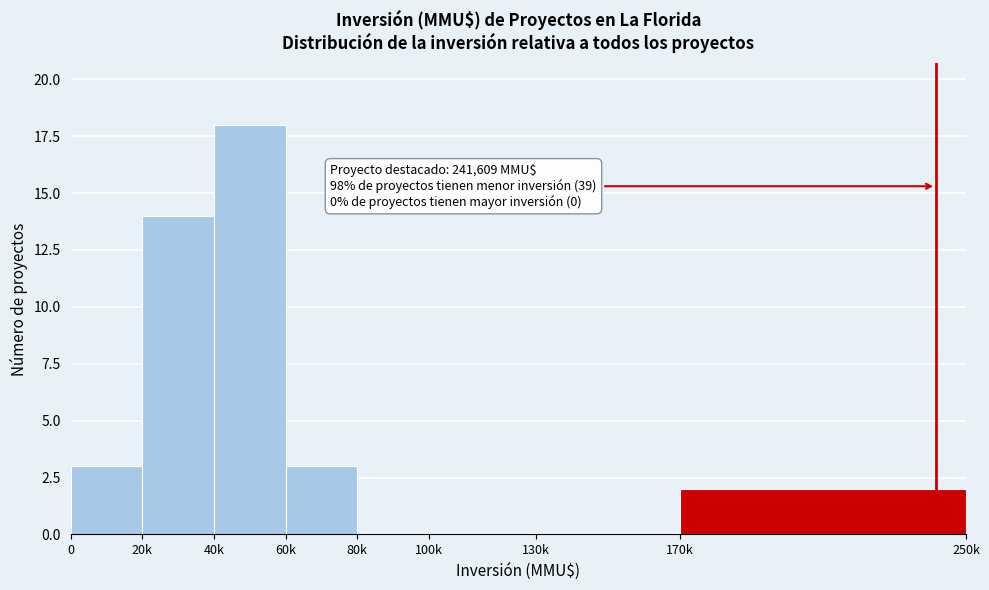

Reading left to right, list all the values displayed in this chart.

0=3	20k=14	40k=18	60k=3	80k=0	100k=0	130k=0	170k=2